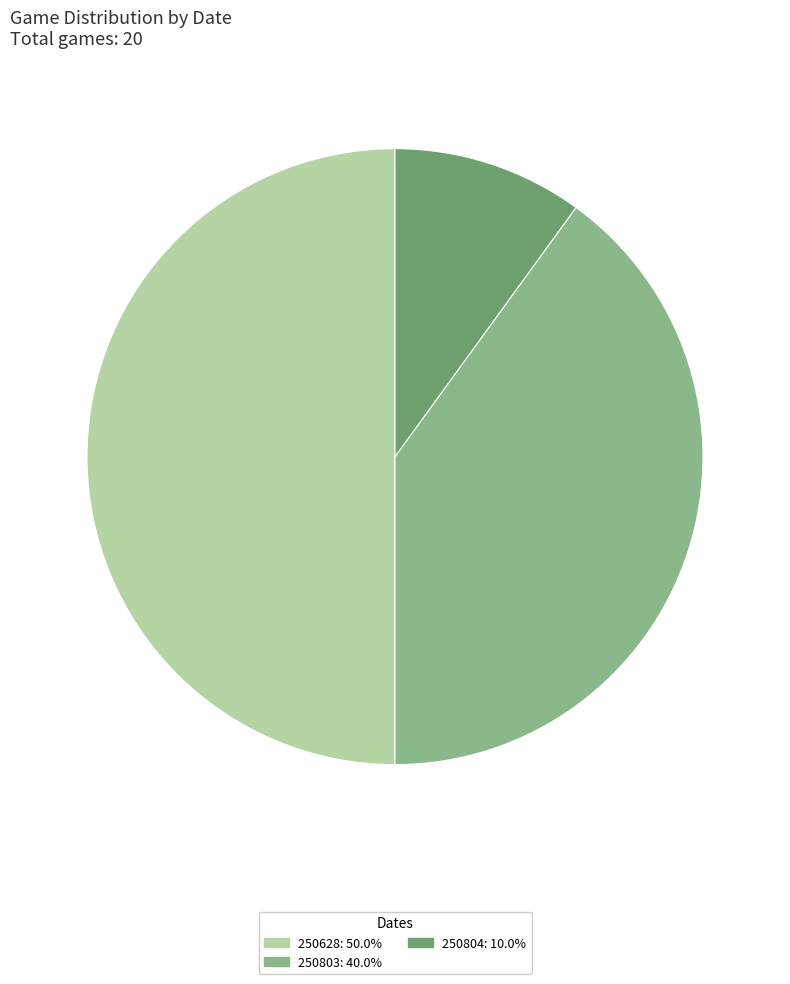

How many slices are in this pie chart?

3